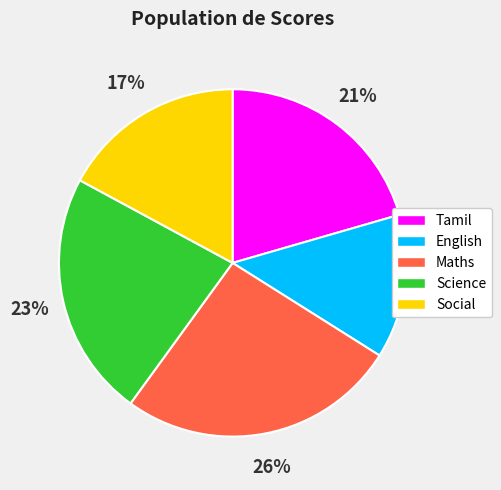

To the nearest percent, what is the average slice percentage?

20%